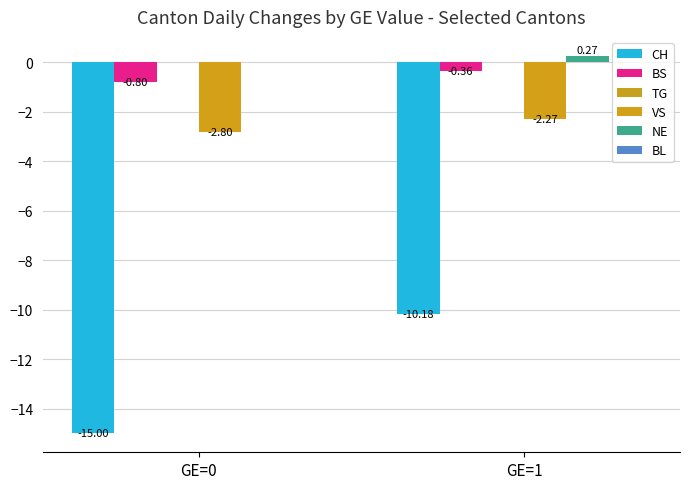

Where is NE nearest to the value 0?

GE=0